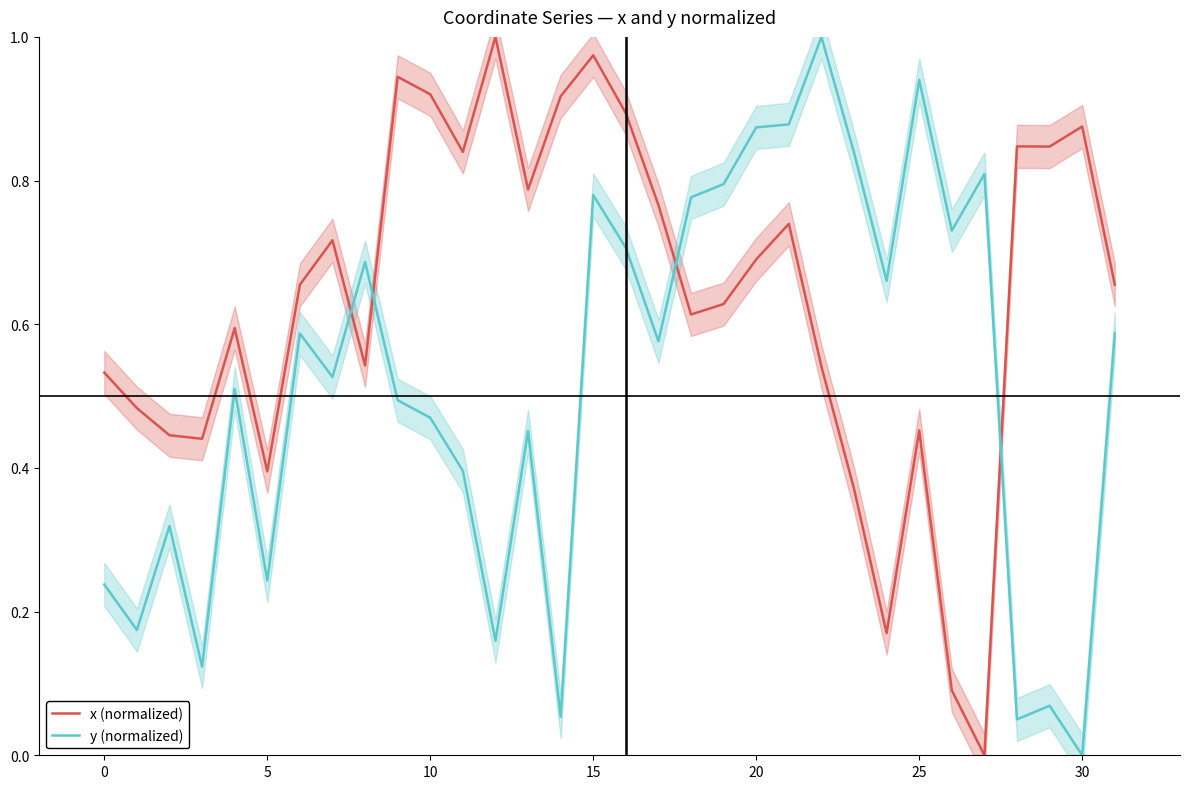

The y (normalized) series shows 1.1 at 20. True or false?

False